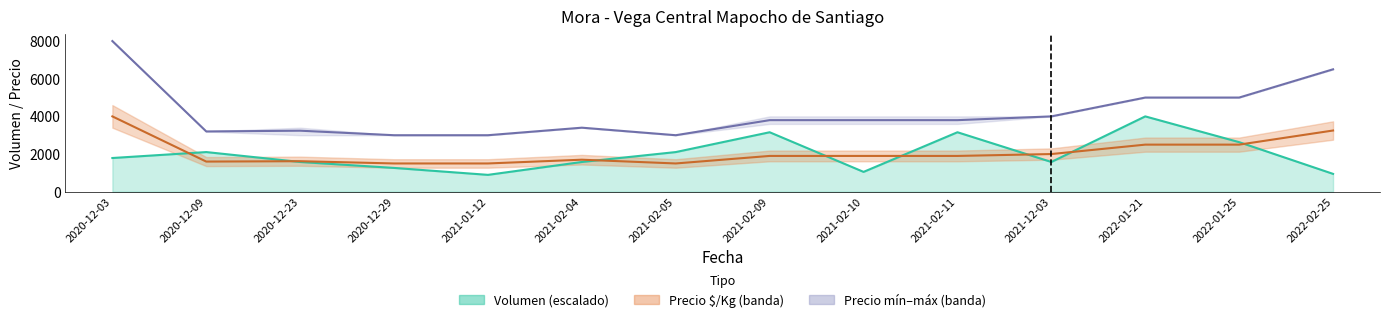

Which series has the largest total across all categories?

Precio maximo